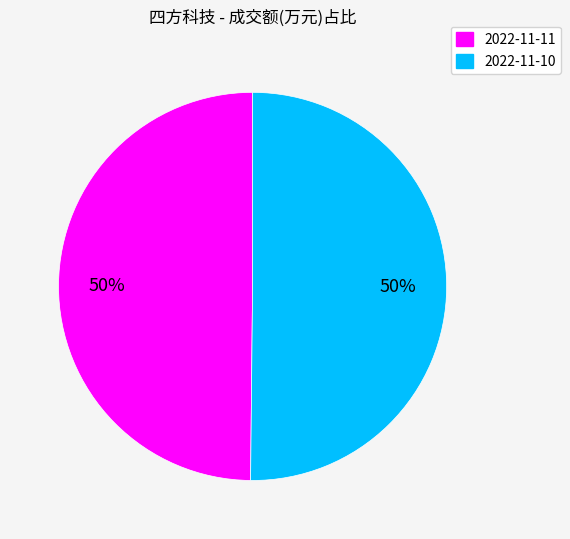

To the nearest percent, what is the average slice percentage?

50%